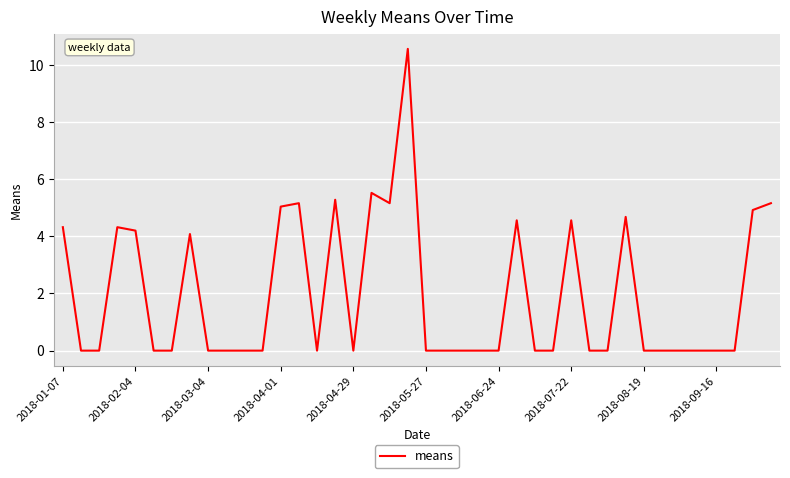

What is the maximum value shown in the chart?

10.6